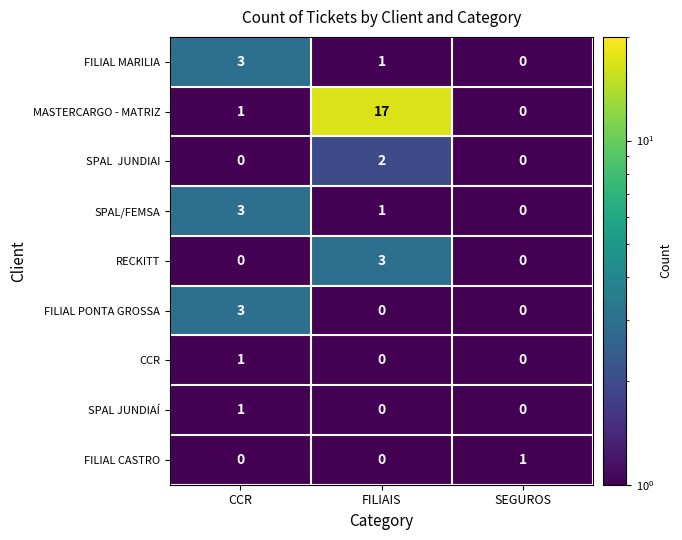

What is the difference between the highest and lowest values at FILIAIS?

17